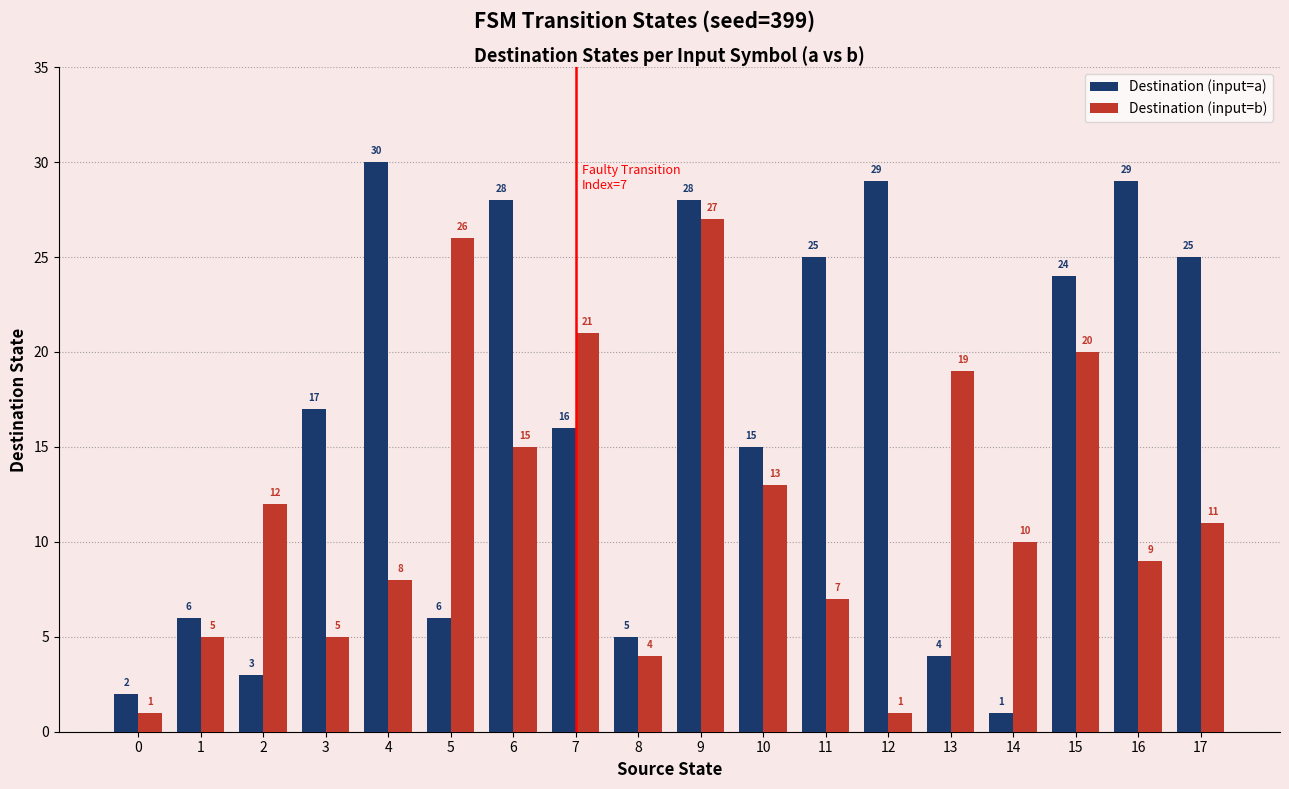

At which category is the sum across all series the highest?

9